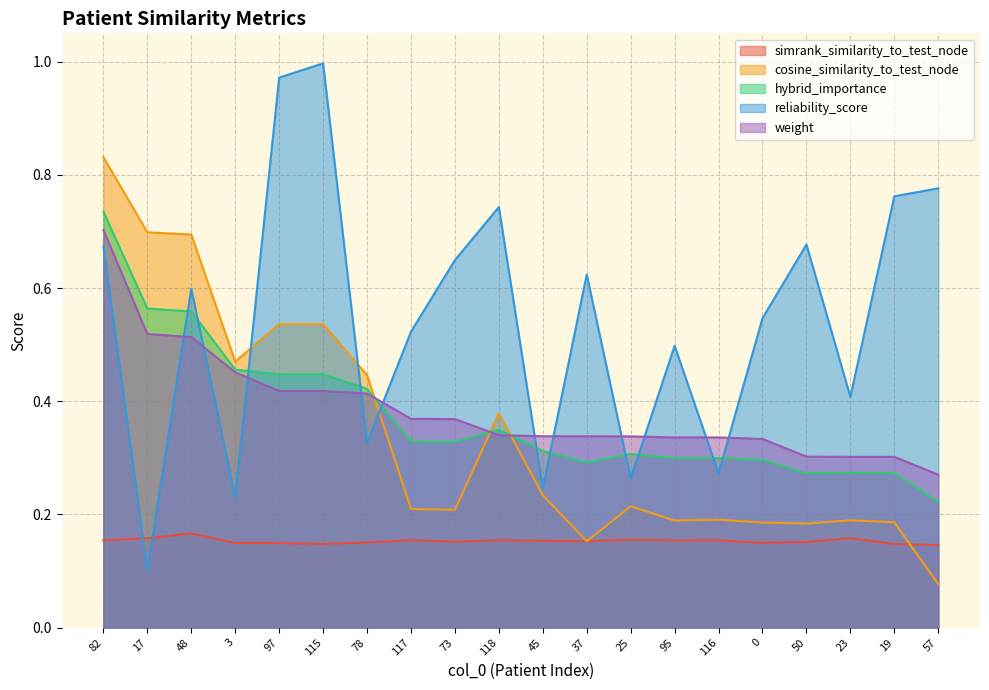

Between which two adjacent categories do cosine_similarity_to_test_node and hybrid_importance first intersect?

78 and 117